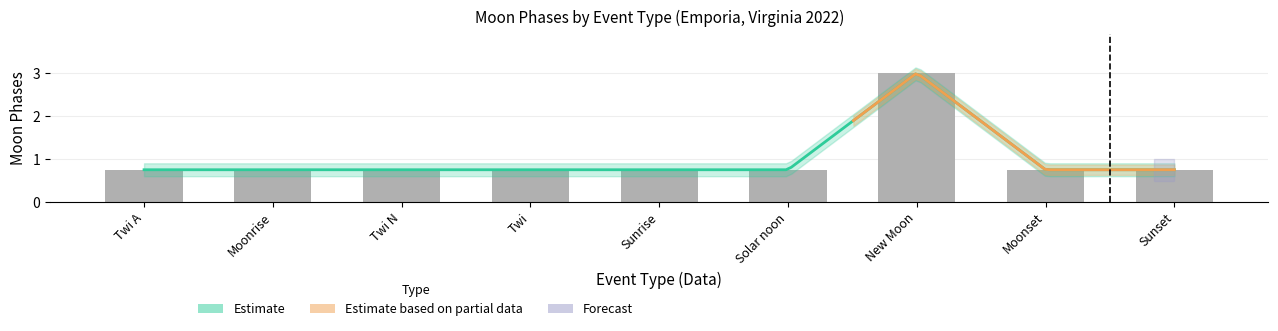

What is the maximum value shown in the chart?

3